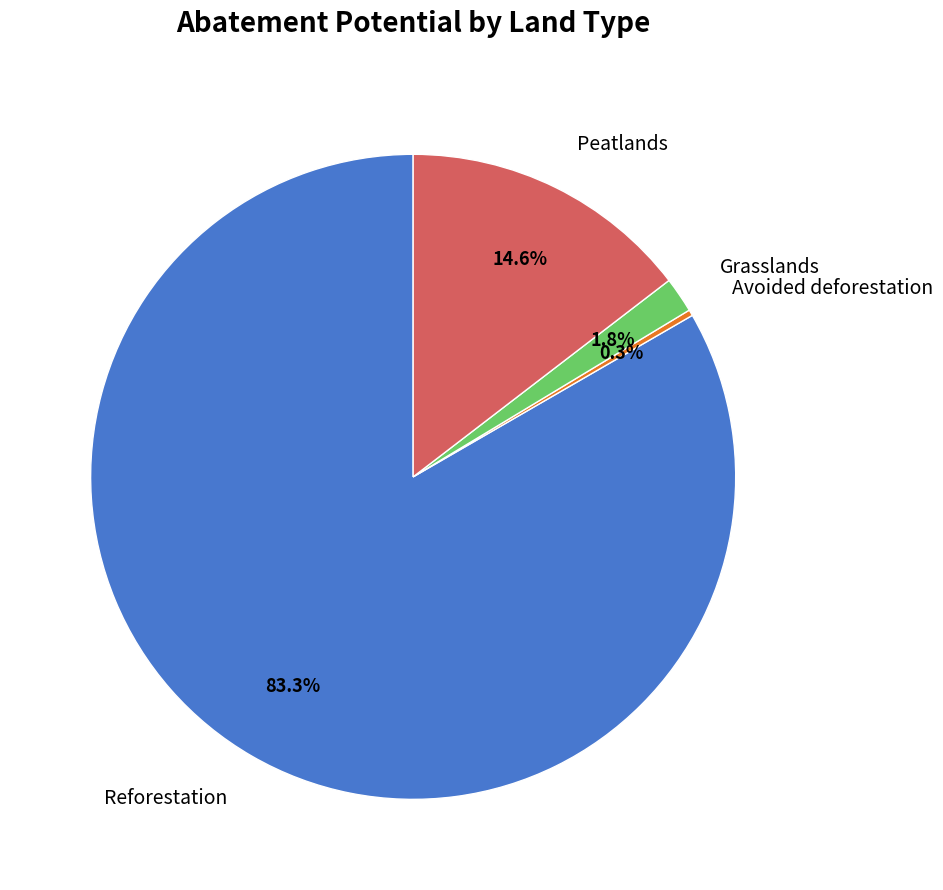

Count the number of slices in the pie.

4